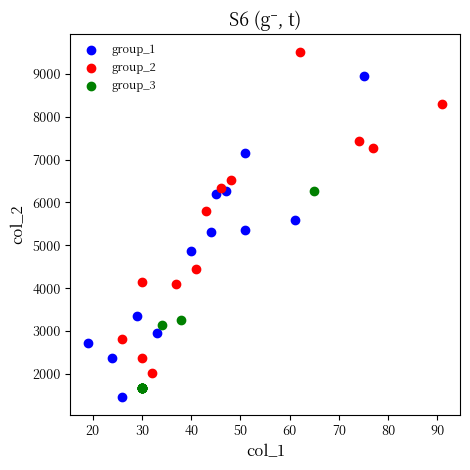

Which series contains the highest Y value?

group_2